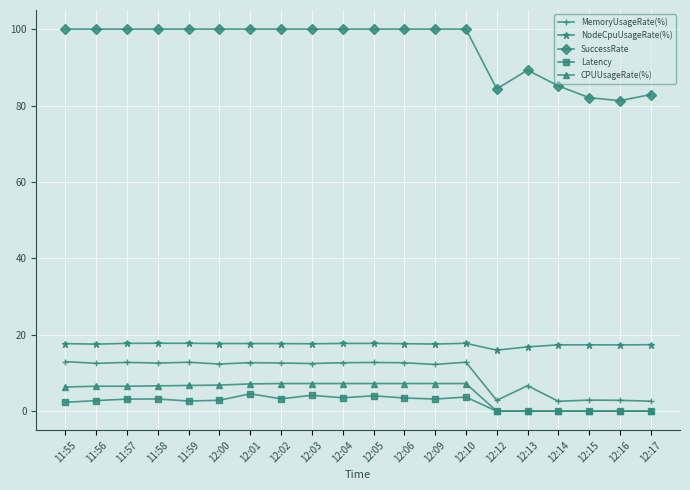

What is the maximum value for CPUUsageRate(%)?

7.2